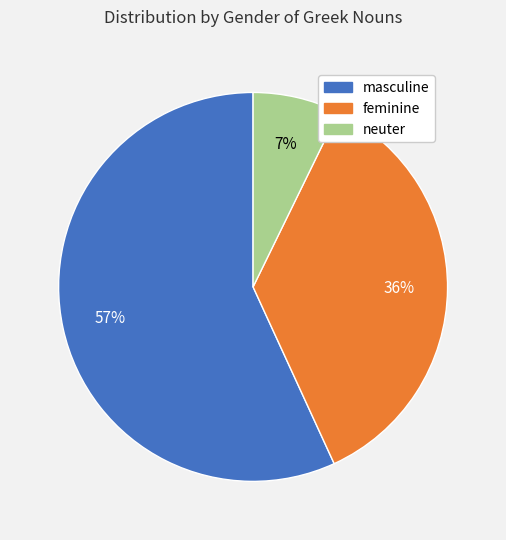

Between masculine and feminine, which is larger?

masculine